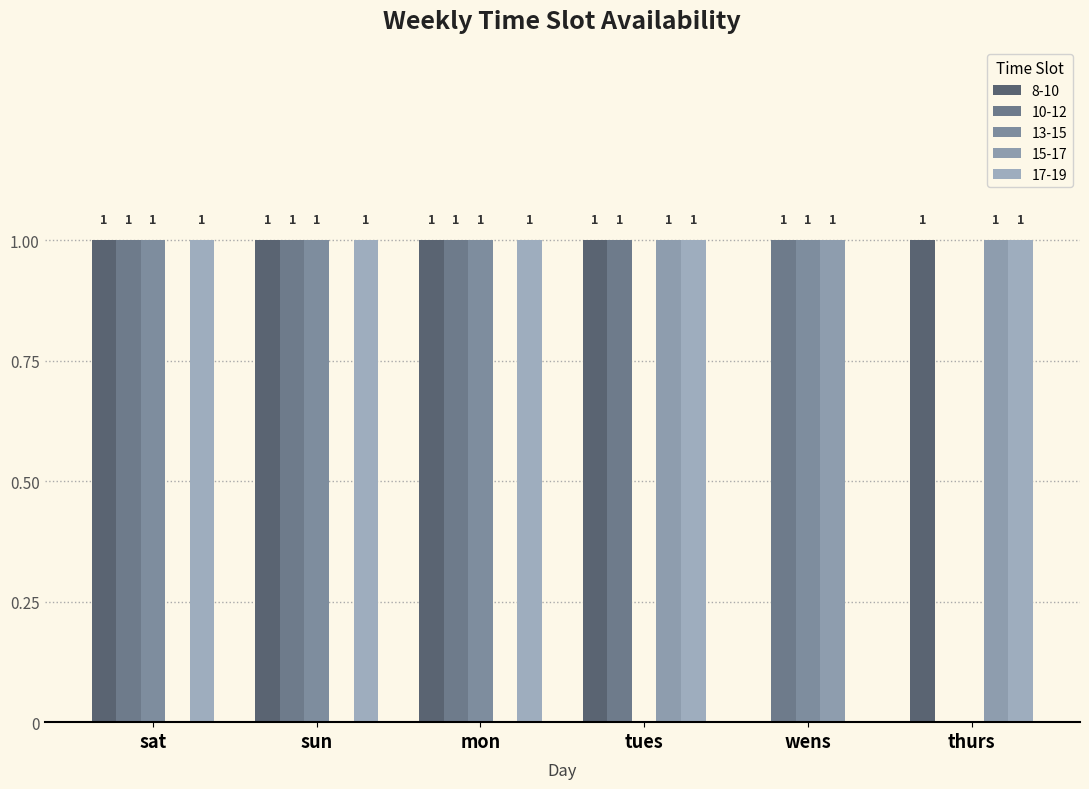

Reading left to right, transcribe all the data shown in this chart.

8-10: 1	1	1	1	0	1
10-12: 1	1	1	1	1	0
13-15: 1	1	1	0	1	0
15-17: 0	0	0	1	1	1
17-19: 1	1	1	1	0	1